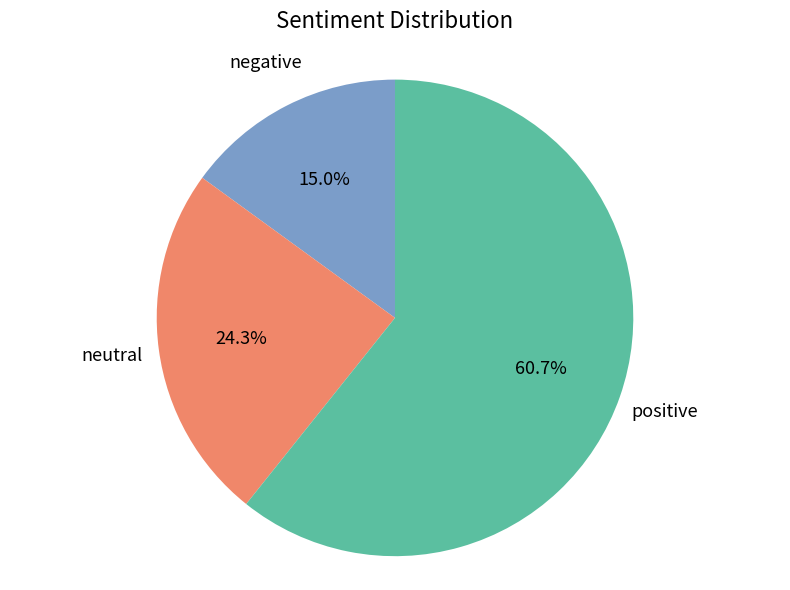

Combined, do negative and neutral account for over 50%?

No